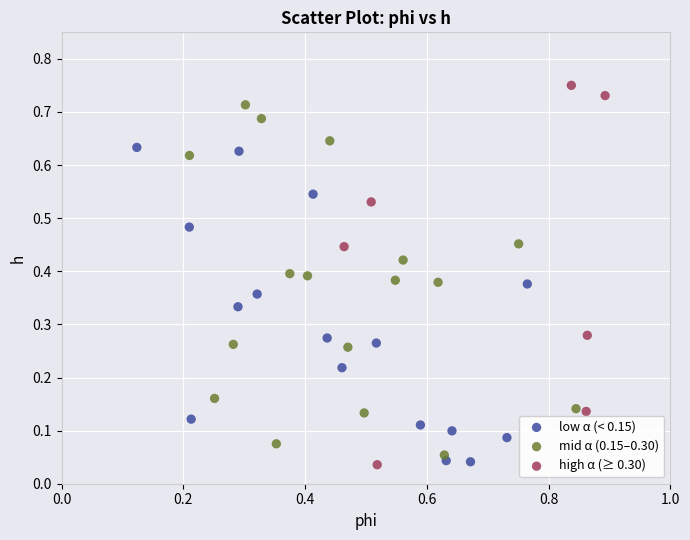

Which series reaches the maximum Y coordinate?

high α (≥ 0.30)